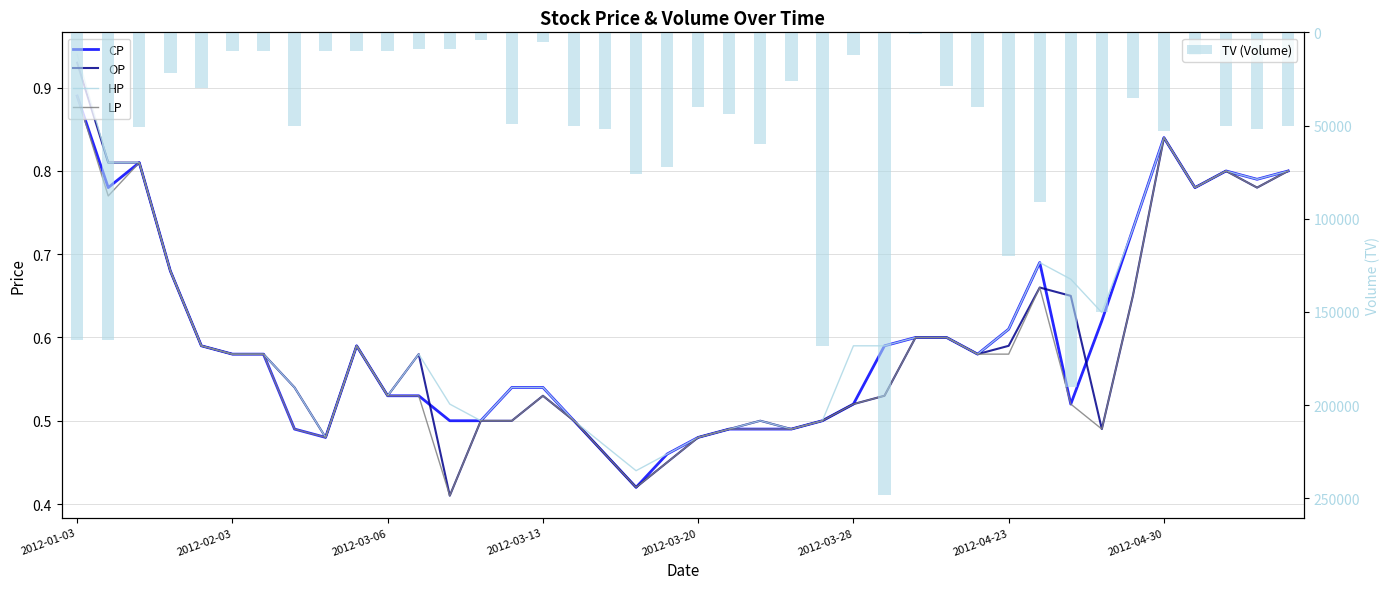

Is it true that HP equals 0.5 at 8?

True